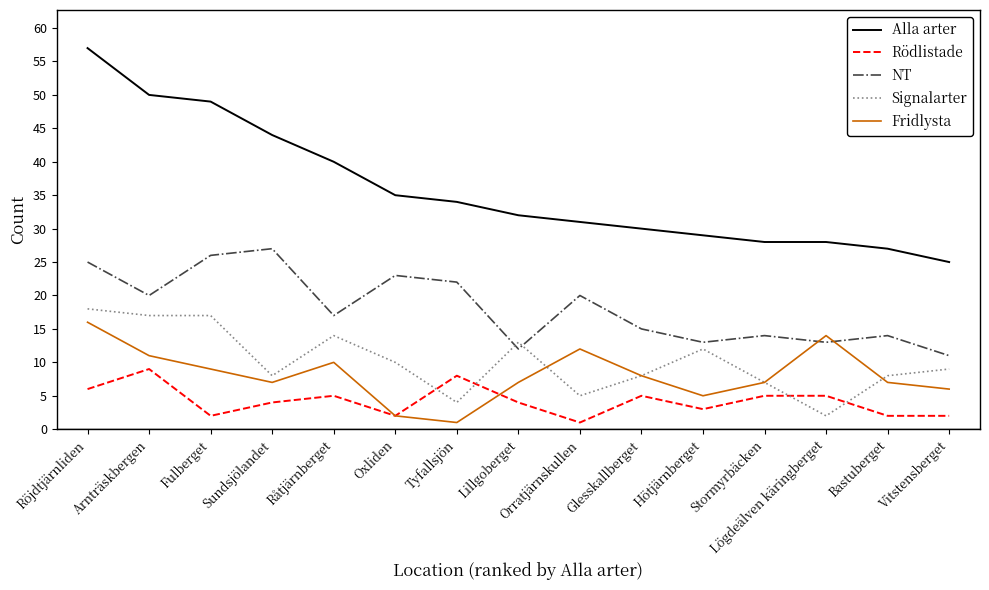

Is this an area chart (filled region under the line)?

No